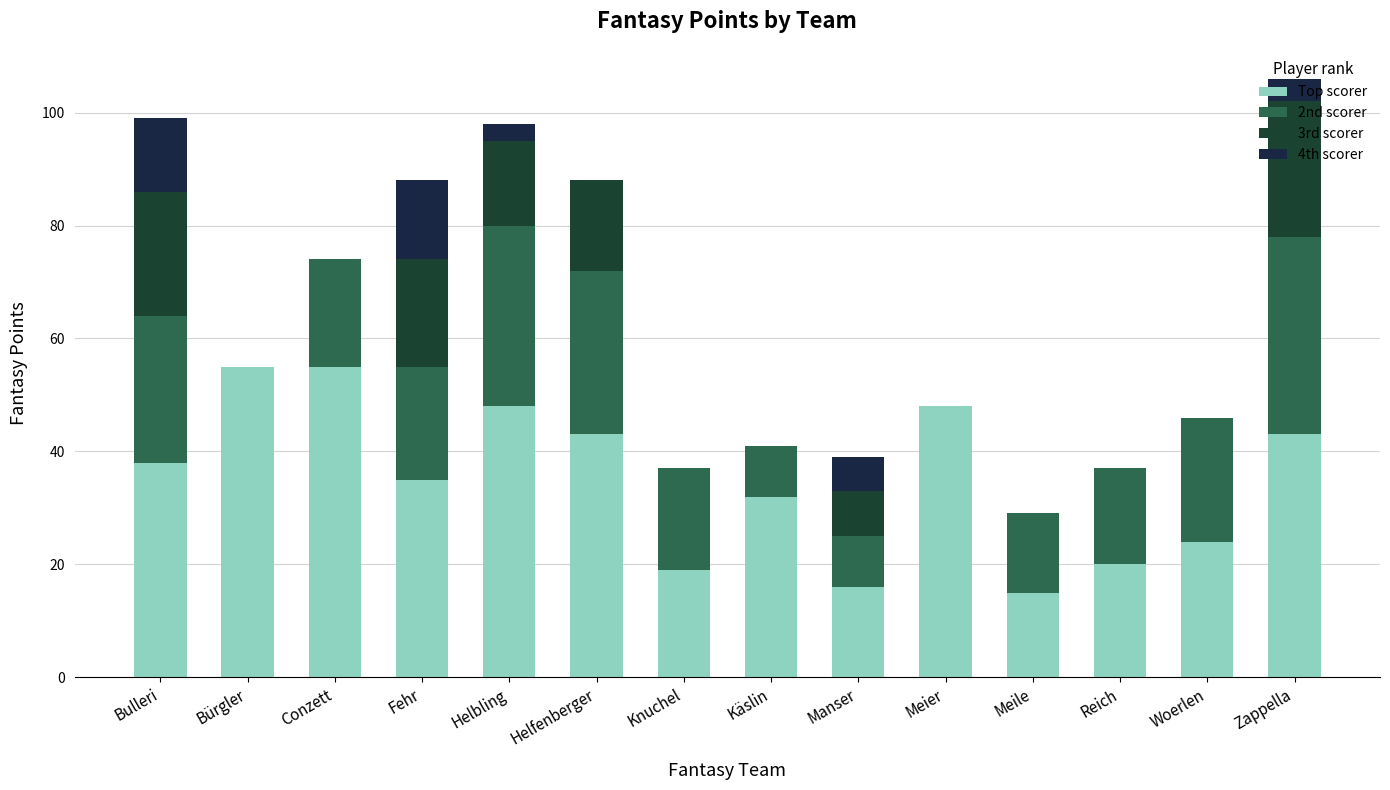

Is it true that 4th scorer equals 0 at Reich?

True